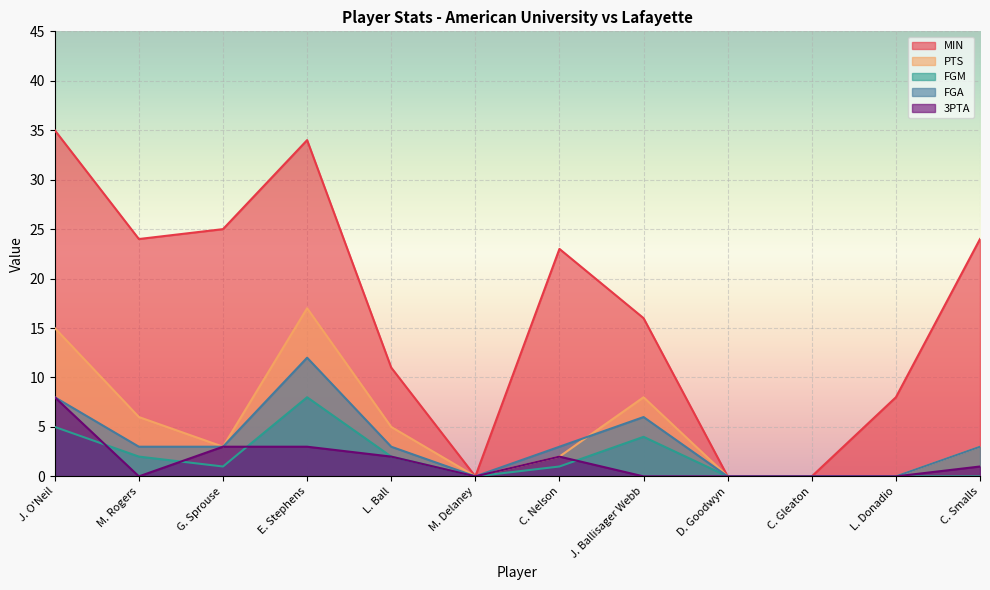

The MIN series shows 16 at J. Ballisager Webb. True or false?

True